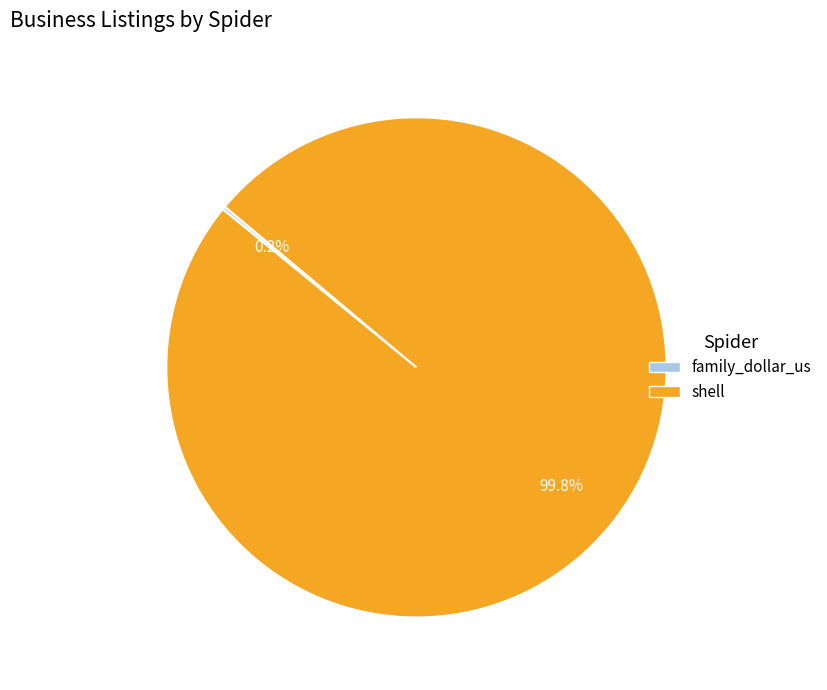

What percentage is NOT represented by shell?

0.2%